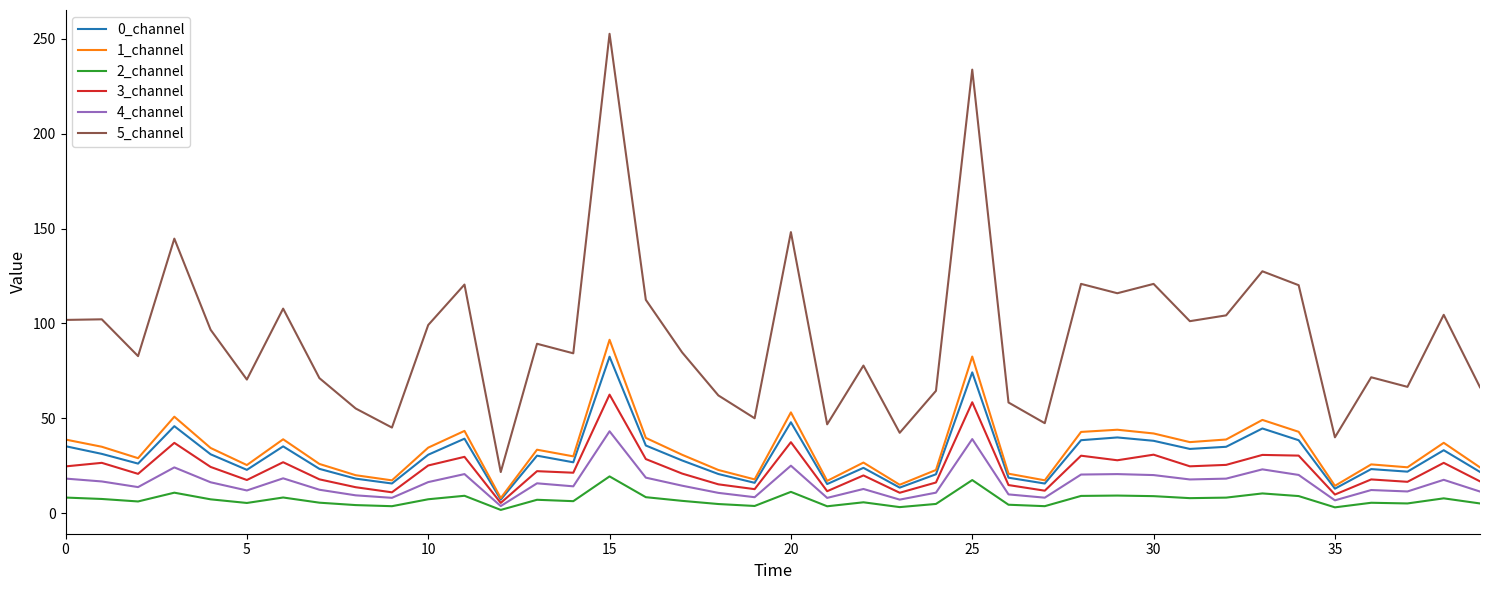

Which series has the widest spread of values?

5_channel